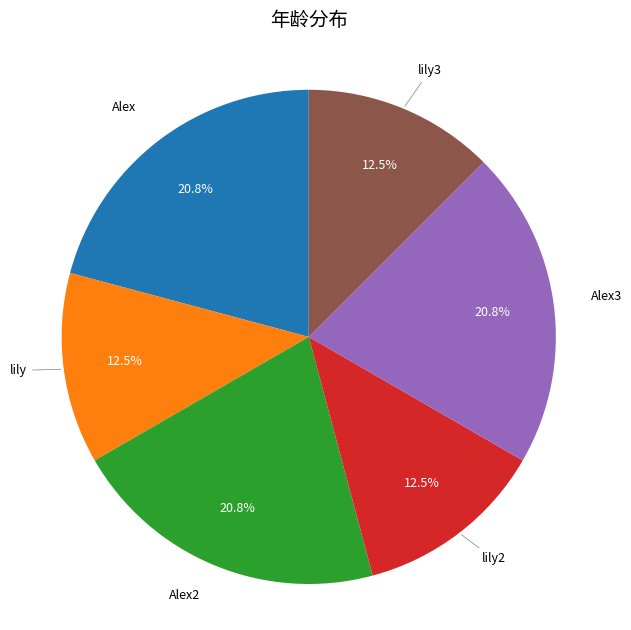

What percentage is NOT represented by lily?

87.5%